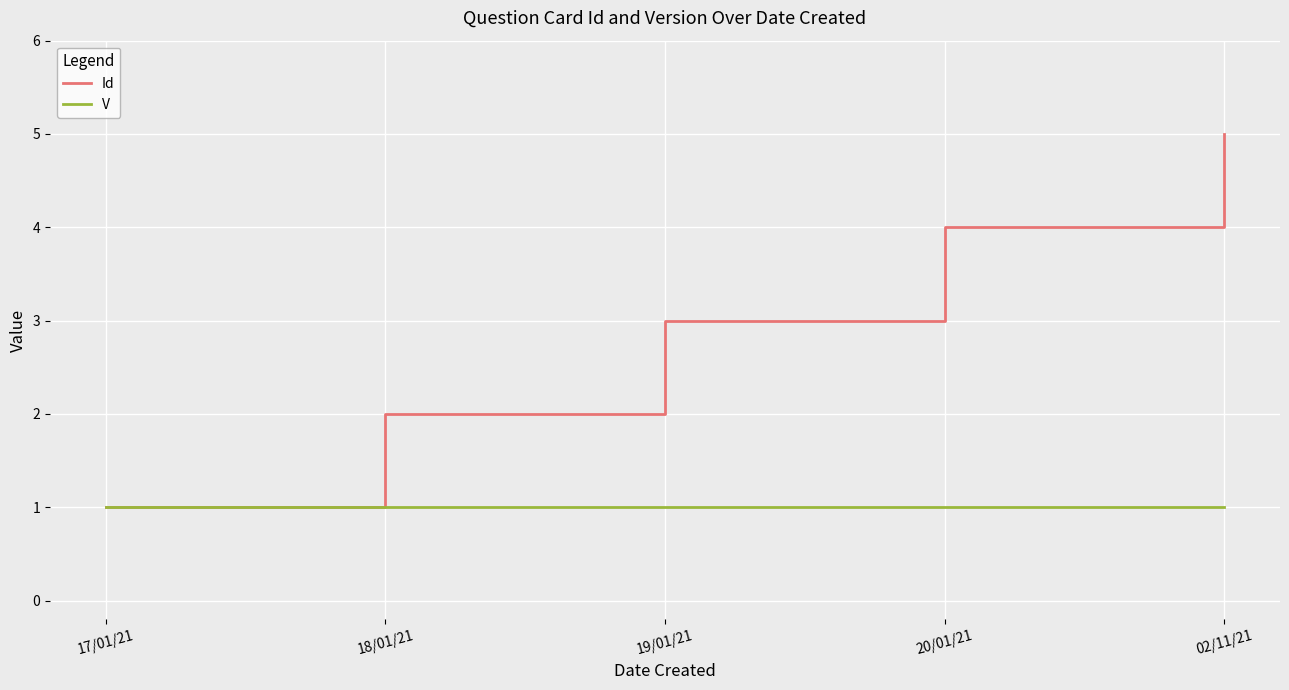

Is this an area chart (filled region under the line)?

No